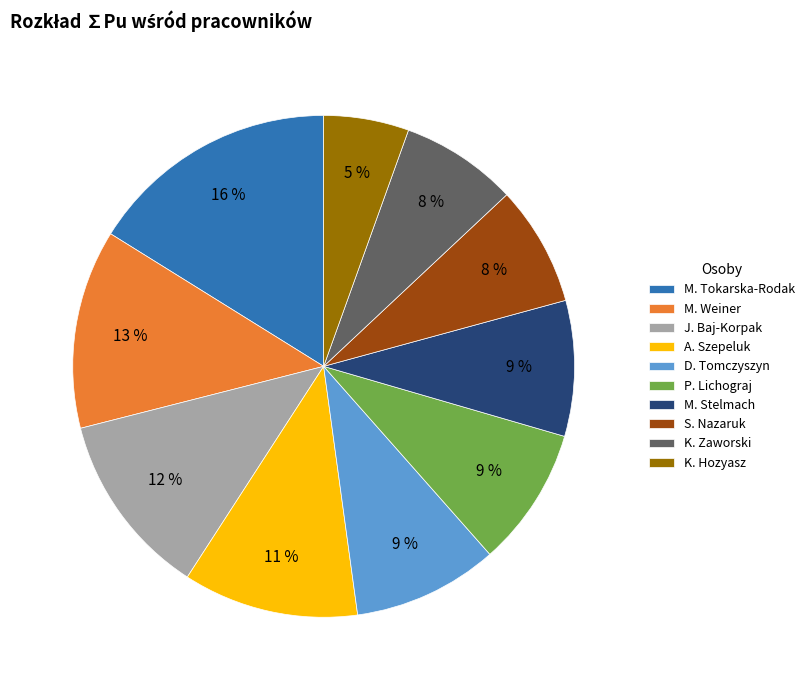

To the nearest percent, what is the average slice percentage?

10%